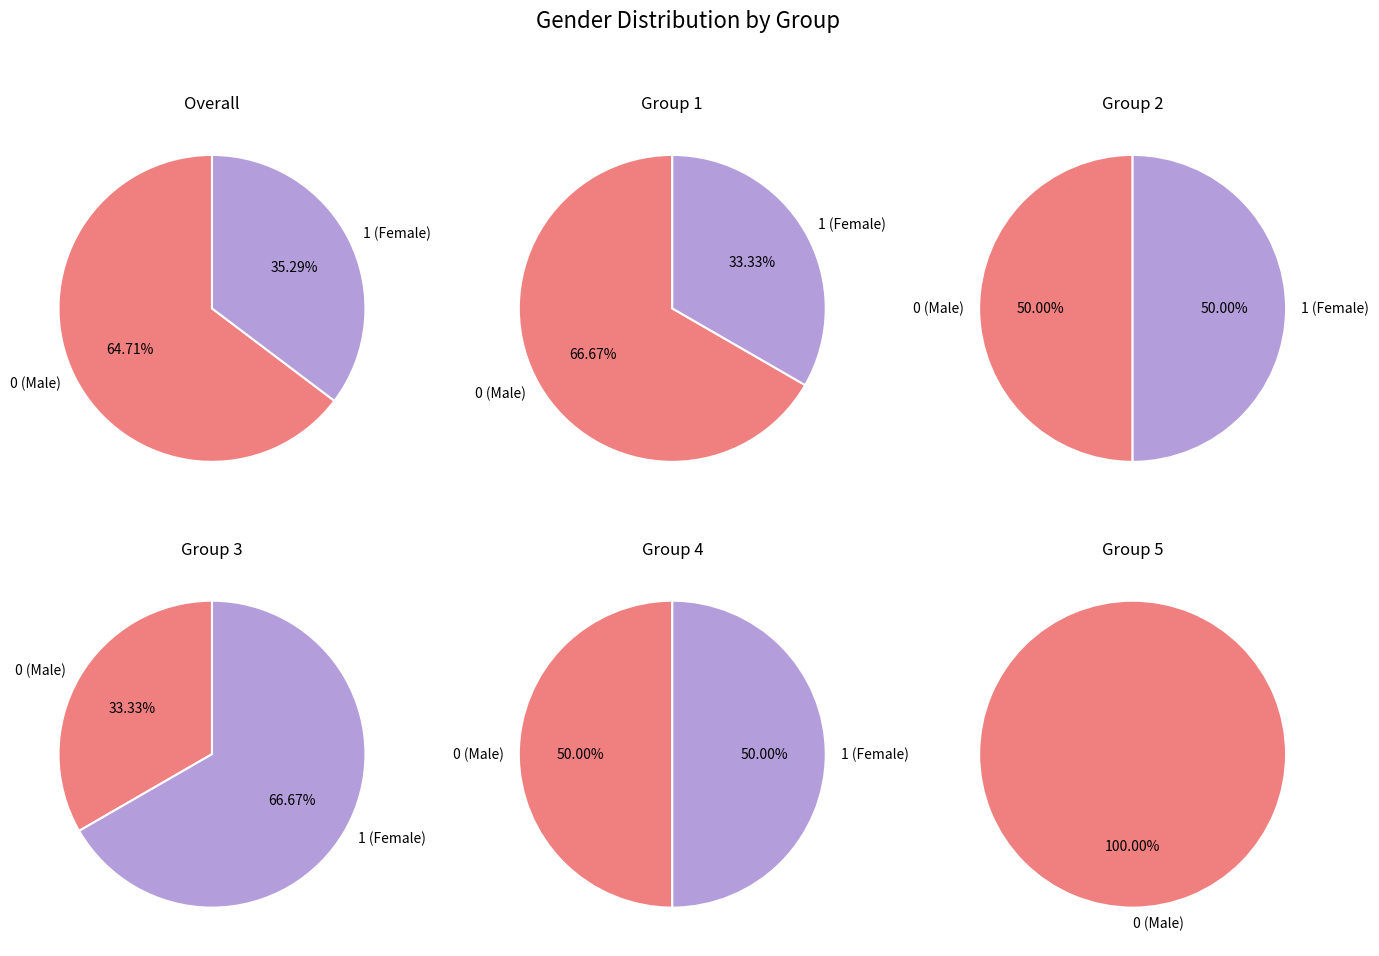

Count the number of slices in the pie.

2